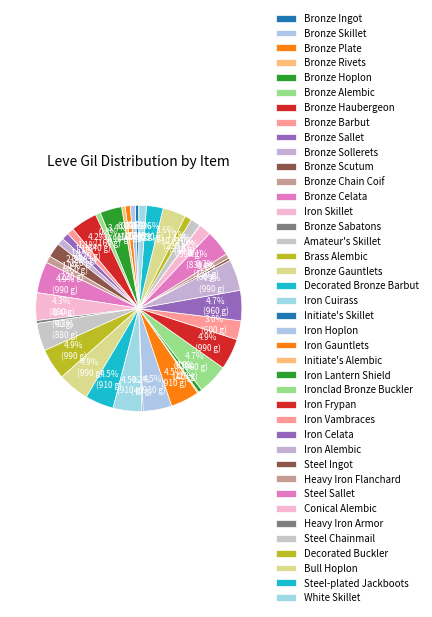

How many segments does this pie chart have?

40